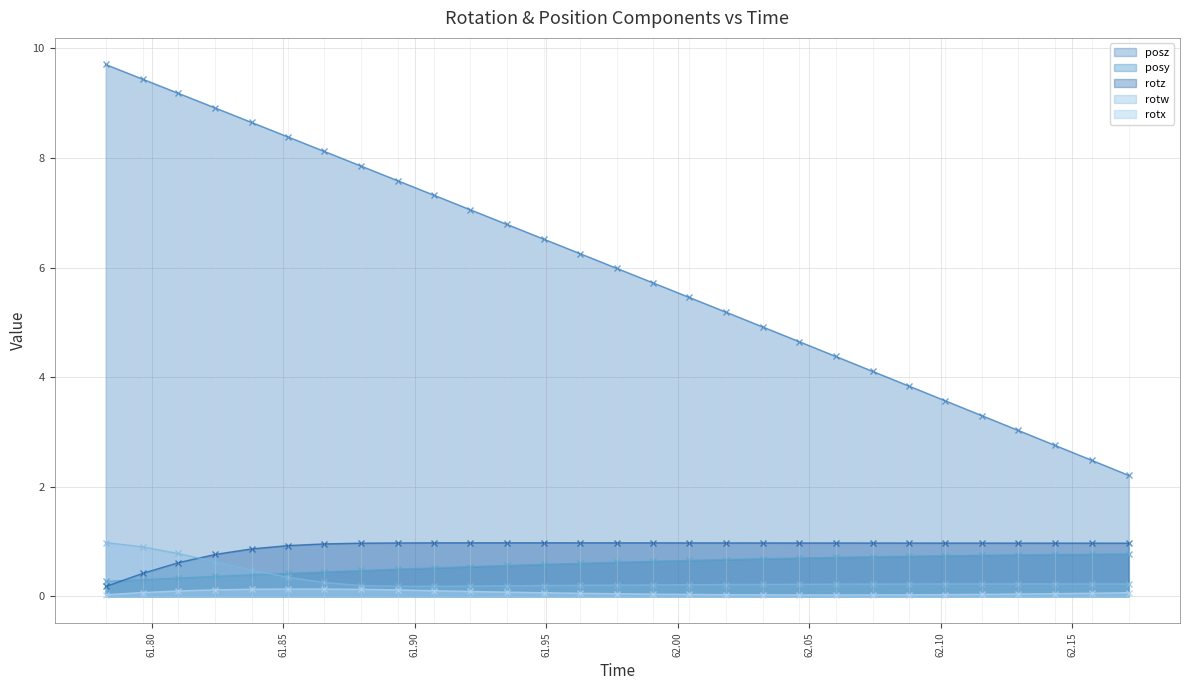

What is the greatest value displayed?

9.7